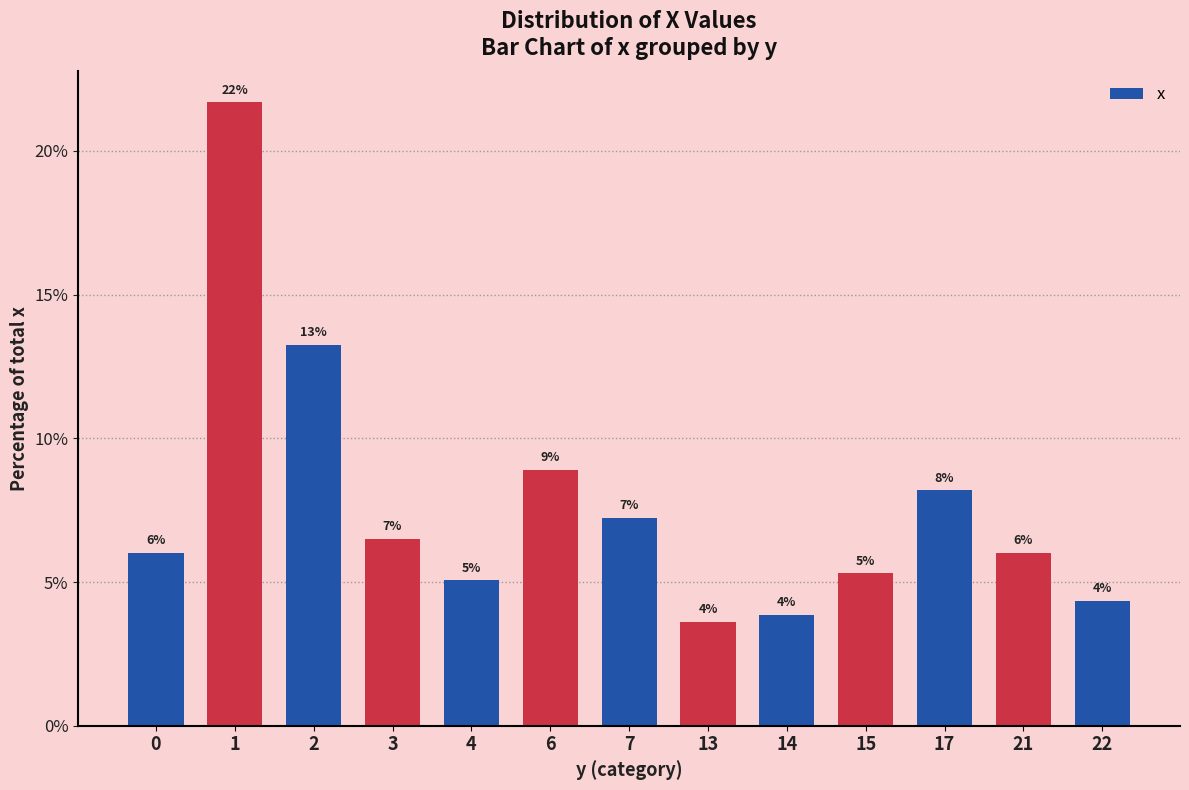

Rank the categories by value from lowest to highest.

13, 14, 22, 4, 15, 0, 21, 3, 7, 17, 6, 2, 1